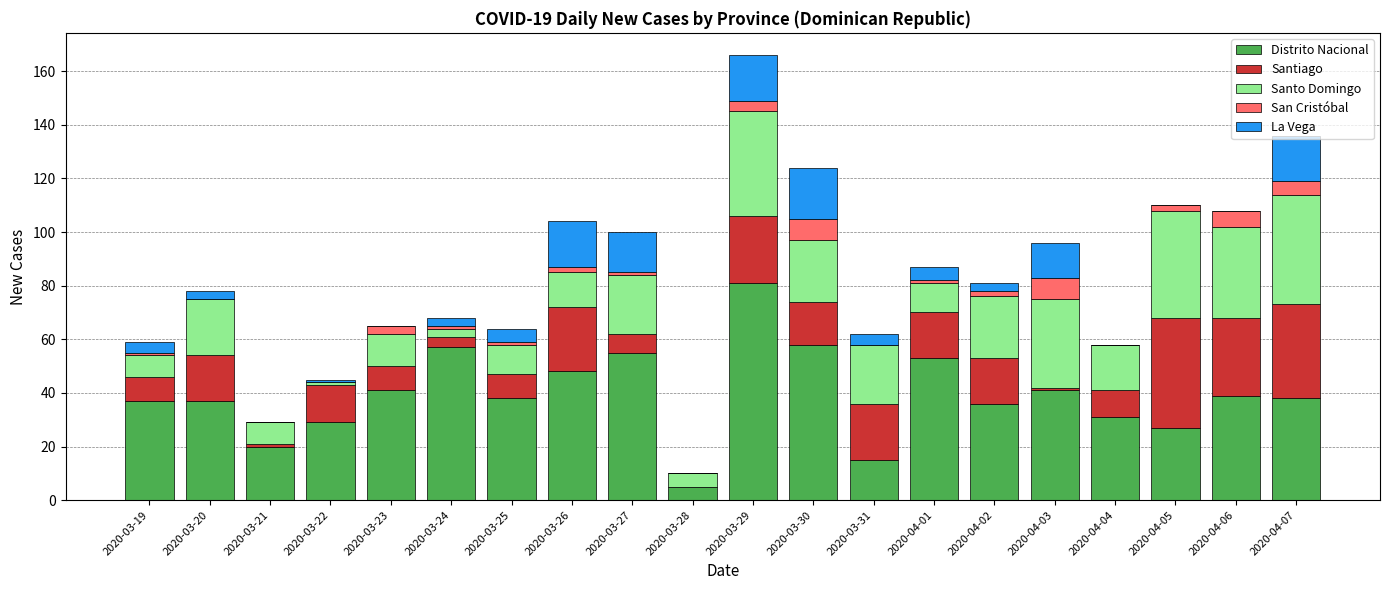

Are the bars grouped side by side (vs. stacked)?

No